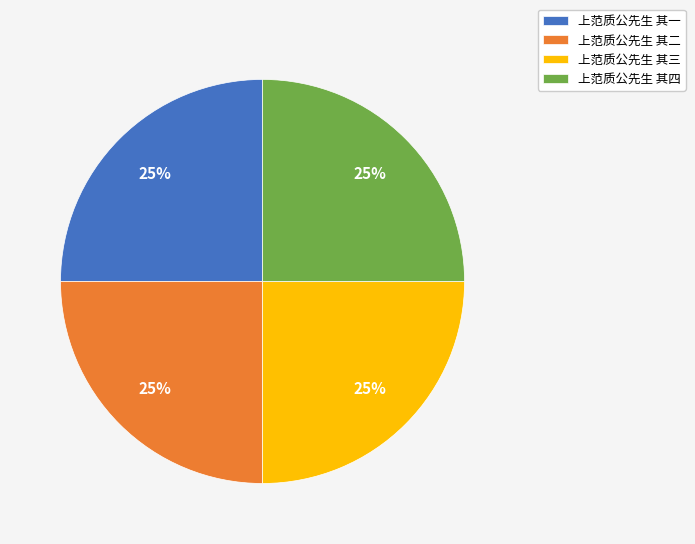

How many slices are in this pie chart?

4